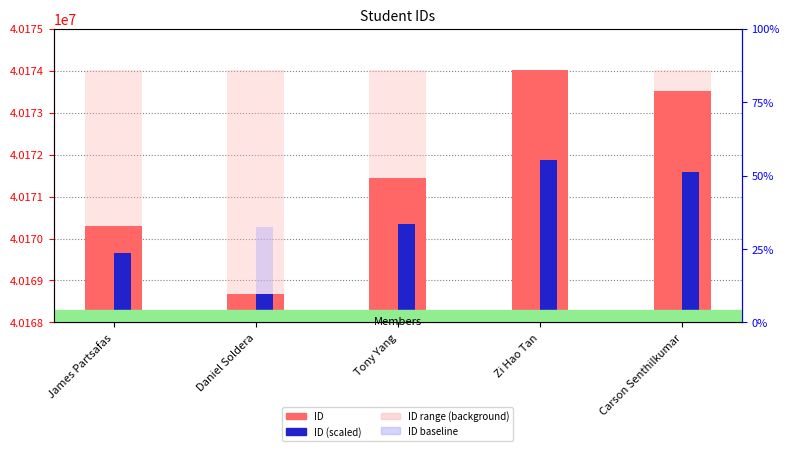

Which category has the highest value in the ID range (background) series?

James Partsafas